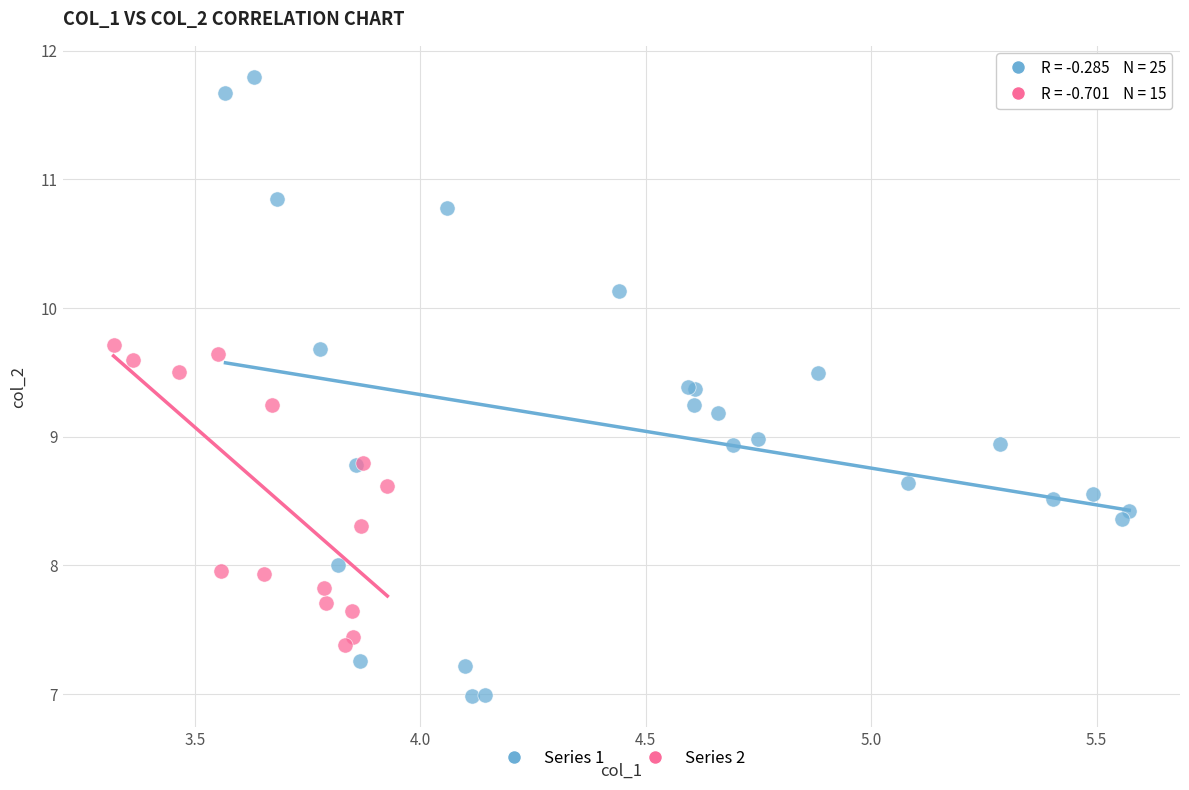

Which series reaches the maximum Y coordinate?

Series 1